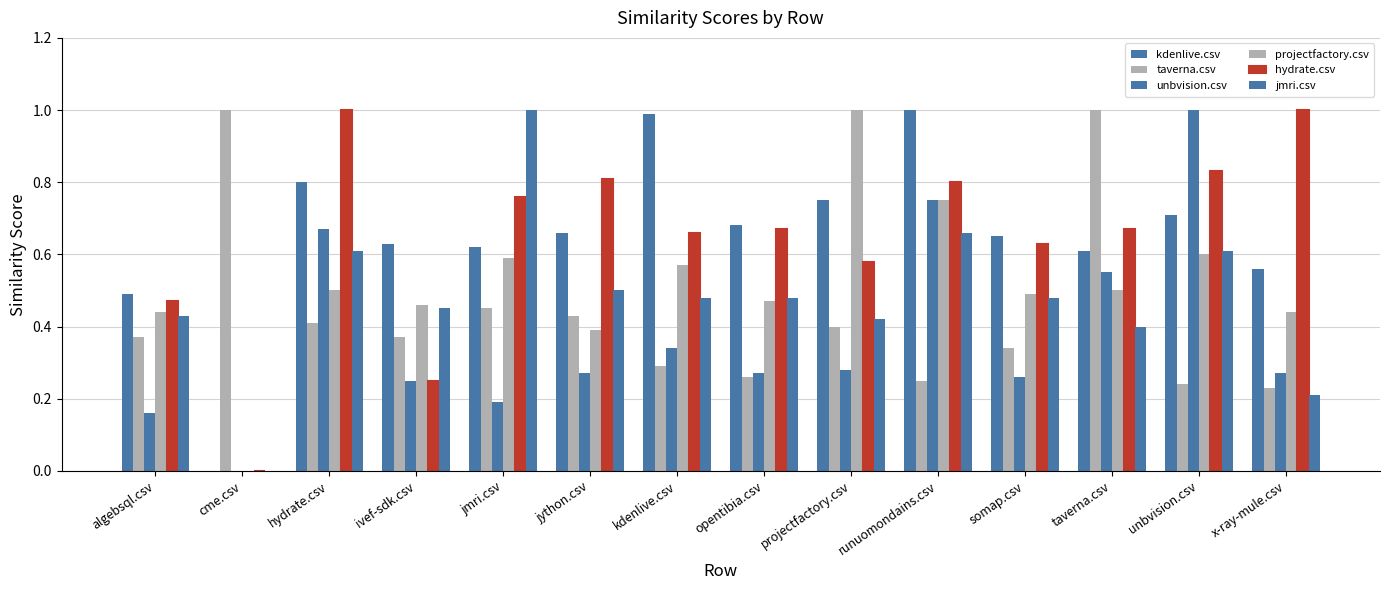

Reading right to left, what are all the values shown in this chart?

kdenlive.csv: x-ray-mule.csv=0.6	unbvision.csv=0.7	taverna.csv=0.6	somap.csv=0.7	runuomondains.csv=1.0	projectfactory.csv=0.8	opentibia.csv=0.7	kdenlive.csv=1.0	jython.csv=0.7	jmri.csv=0.6	ivef-sdk.csv=0.6	hydrate.csv=0.8	cme.csv=0.0	algebsql.csv=0.5
taverna.csv: x-ray-mule.csv=0.2	unbvision.csv=0.2	taverna.csv=1.0	somap.csv=0.3	runuomondains.csv=0.2	projectfactory.csv=0.4	opentibia.csv=0.3	kdenlive.csv=0.3	jython.csv=0.4	jmri.csv=0.5	ivef-sdk.csv=0.4	hydrate.csv=0.4	cme.csv=1.0	algebsql.csv=0.4
unbvision.csv: x-ray-mule.csv=0.3	unbvision.csv=1.0	taverna.csv=0.6	somap.csv=0.3	runuomondains.csv=0.8	projectfactory.csv=0.3	opentibia.csv=0.3	kdenlive.csv=0.3	jython.csv=0.3	jmri.csv=0.2	ivef-sdk.csv=0.2	hydrate.csv=0.7	cme.csv=0.0	algebsql.csv=0.2
projectfactory.csv: x-ray-mule.csv=0.4	unbvision.csv=0.6	taverna.csv=0.5	somap.csv=0.5	runuomondains.csv=0.8	projectfactory.csv=1.0	opentibia.csv=0.5	kdenlive.csv=0.6	jython.csv=0.4	jmri.csv=0.6	ivef-sdk.csv=0.5	hydrate.csv=0.5	cme.csv=0.0	algebsql.csv=0.4
hydrate.csv: x-ray-mule.csv=1.0	unbvision.csv=0.8	taverna.csv=0.7	somap.csv=0.6	runuomondains.csv=0.8	projectfactory.csv=0.6	opentibia.csv=0.7	kdenlive.csv=0.7	jython.csv=0.8	jmri.csv=0.8	ivef-sdk.csv=0.2	hydrate.csv=1.0	cme.csv=0.0	algebsql.csv=0.5
jmri.csv: x-ray-mule.csv=0.2	unbvision.csv=0.6	taverna.csv=0.4	somap.csv=0.5	runuomondains.csv=0.7	projectfactory.csv=0.4	opentibia.csv=0.5	kdenlive.csv=0.5	jython.csv=0.5	jmri.csv=1.0	ivef-sdk.csv=0.5	hydrate.csv=0.6	cme.csv=0.0	algebsql.csv=0.4